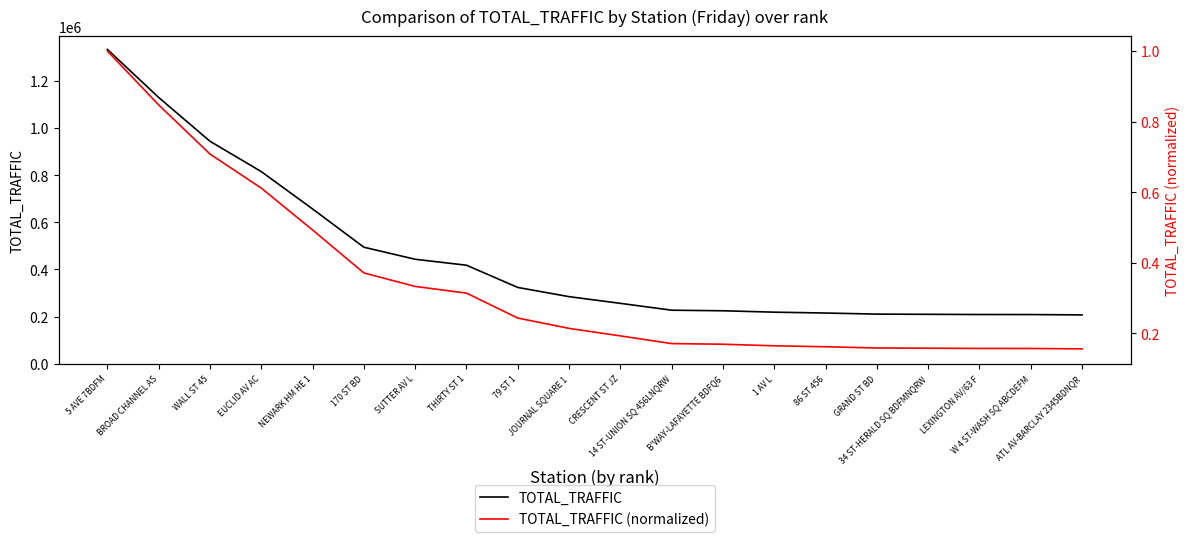

Rank the series by their average value, from lowest to highest.

TOTAL_TRAFFIC (normalized), TOTAL_TRAFFIC